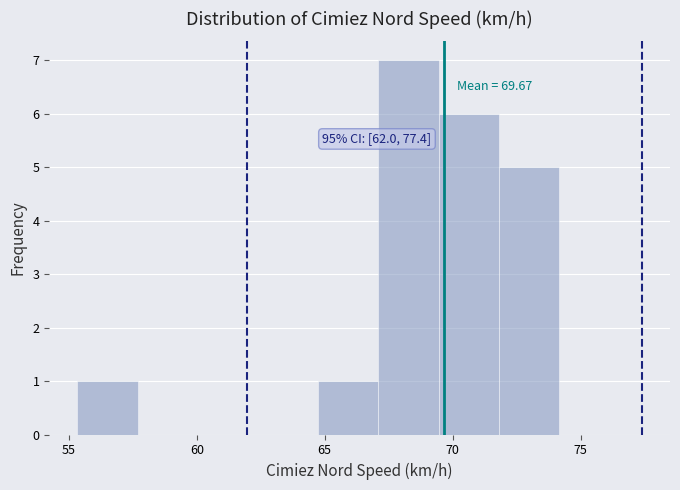

Over which range of the x-axis is the bar tallest?

67.0 to 69.5